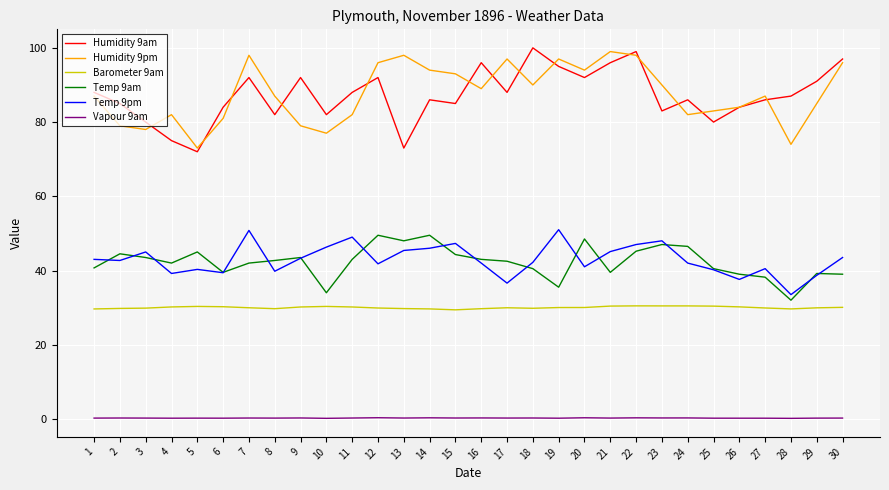

What is the maximum value shown in the chart?

100.0